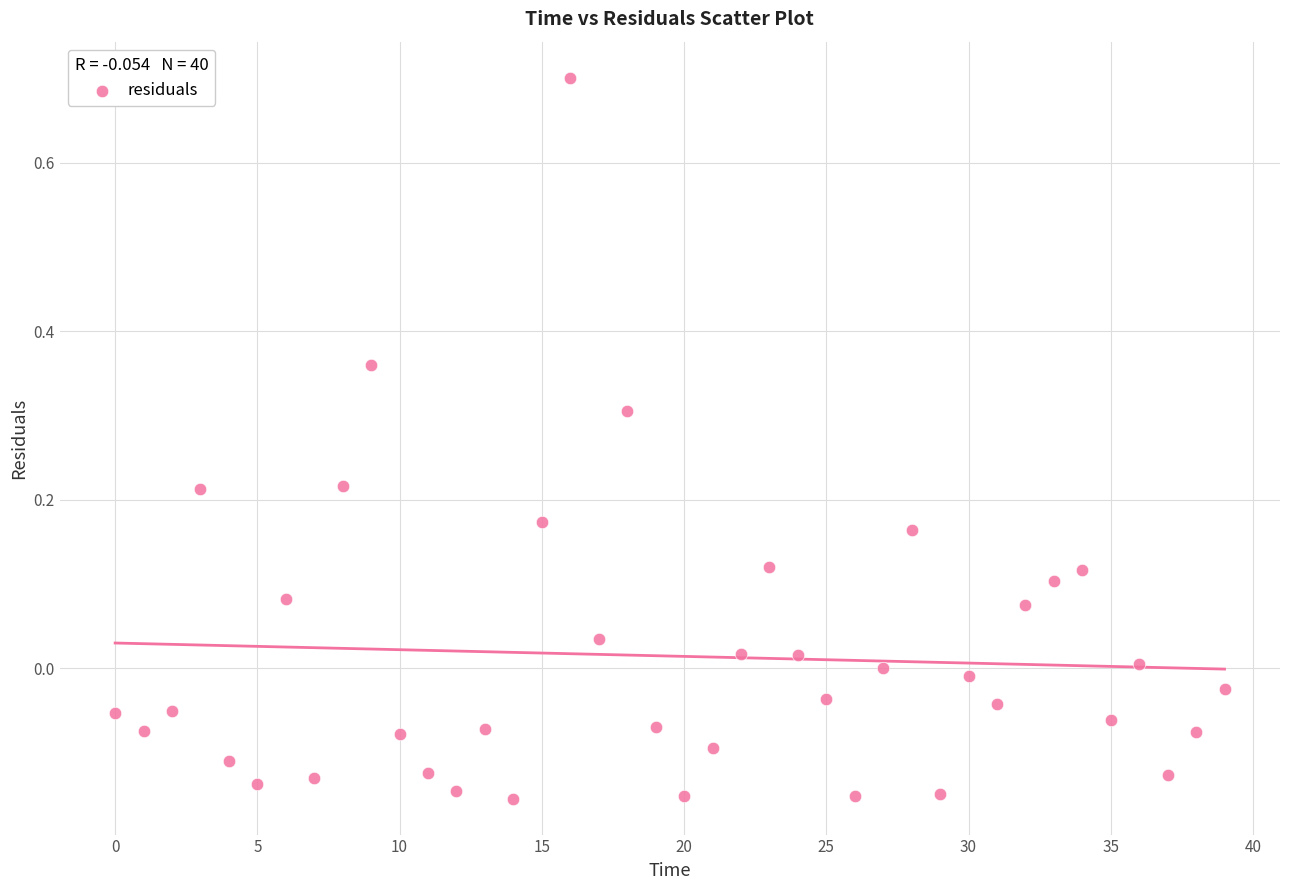

Count the number of points in this scatter plot.

40